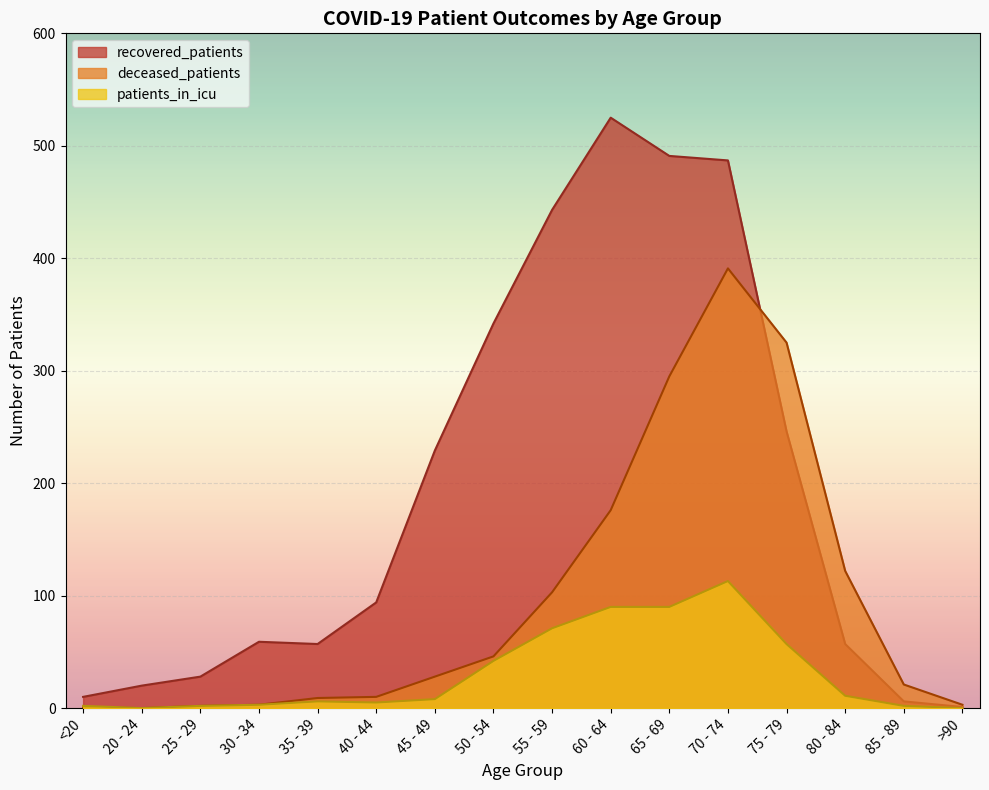

What is the average value of the deceased_patients series?

96